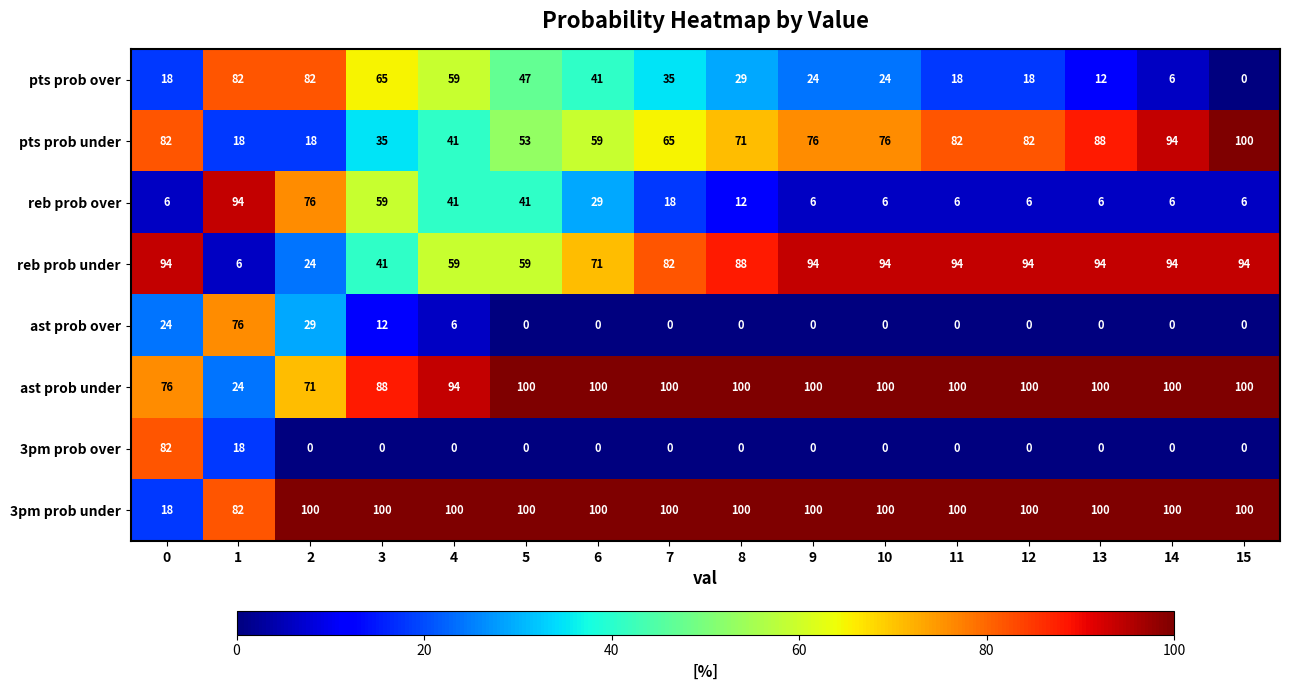

Count the number of data series in this chart.

8